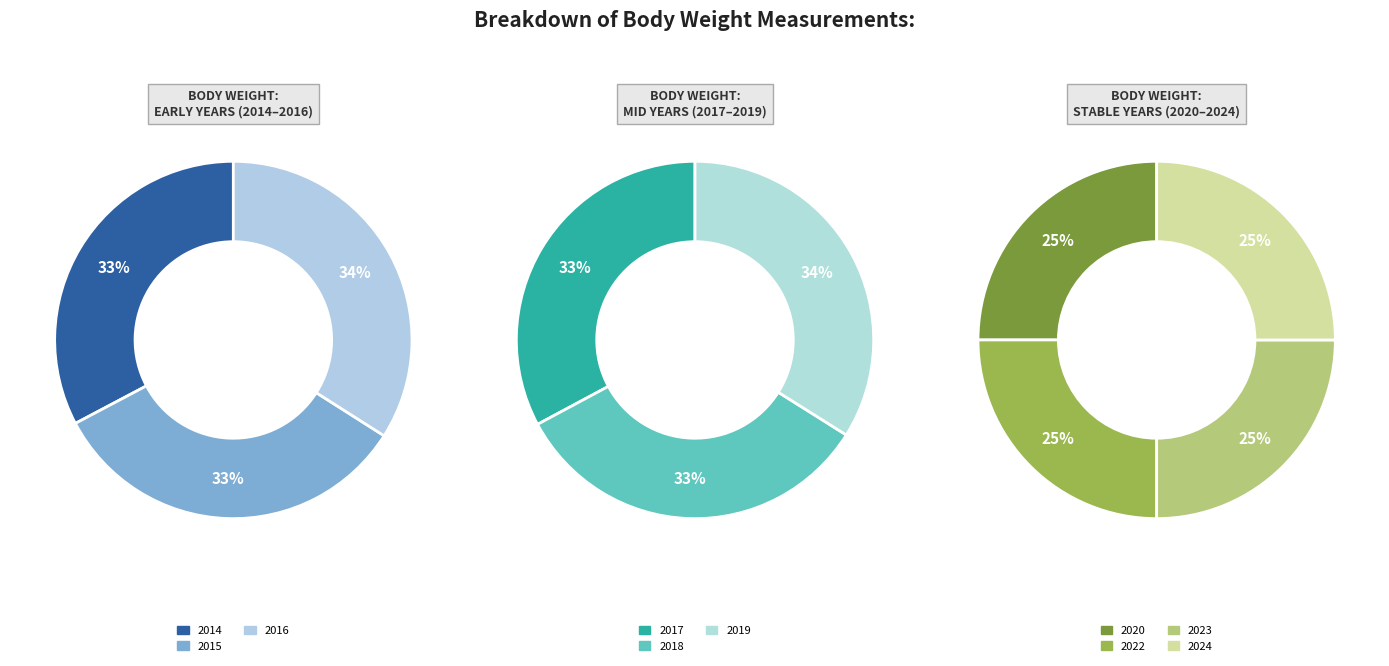

Between 2018 and 2014, which is larger?

2018